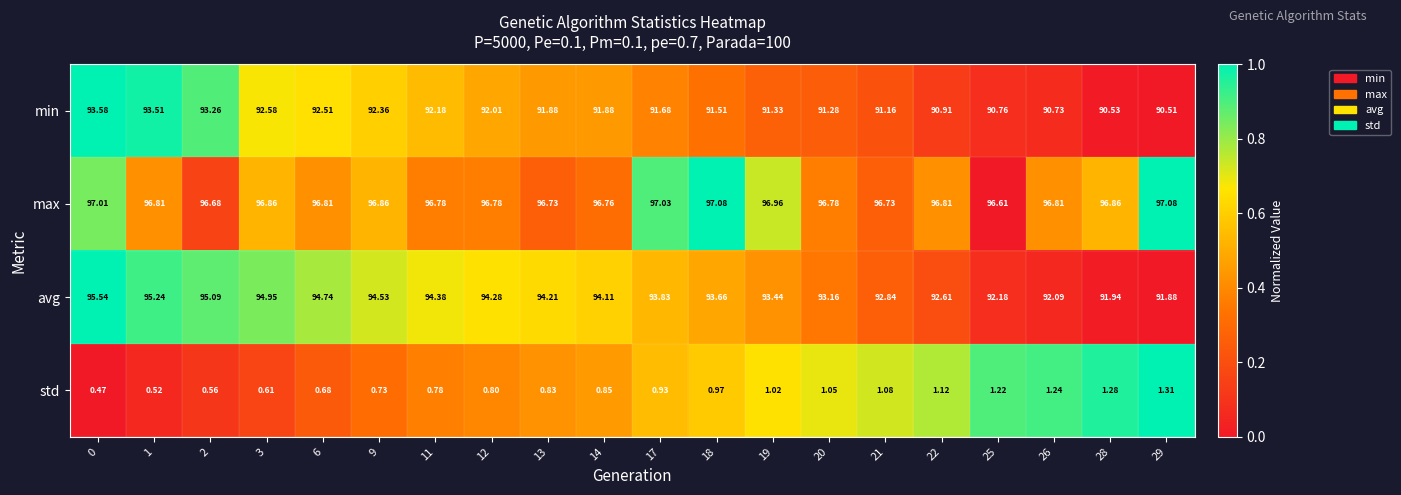

At how many categories does at least one series exceed 0?

20